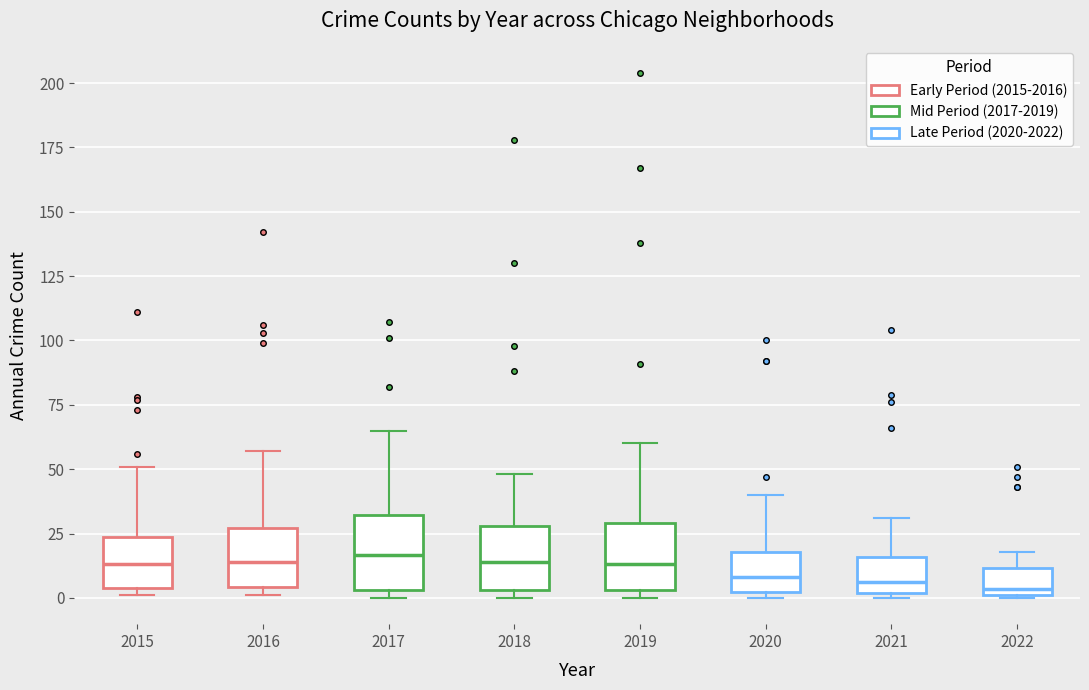

Reading left to right, transcribe this box plot: for each box, give where its median line is, the range the box spans, and where its two whiskers end, as read against the y-axis. The values are not printed on the chart, so give them approximately, as read against the axis.

2015: median 15, box 5 to 25, whiskers 0 to 50
2016: median 15, box 5 to 25, whiskers 0 to 55
2017: median 15, box 5 to 30, whiskers 0 to 65
2018: median 15, box 5 to 30, whiskers 0 to 50
2019: median 15, box 5 to 30, whiskers 0 to 60
2020: median 10, box 0 to 20, whiskers 0 (just below the box's lower edge) to 40
2021: median 5, box 0 to 15, whiskers 0 (just below the box's lower edge) to 30
2022: median 5, box 0 to 10, whiskers 0 to 20